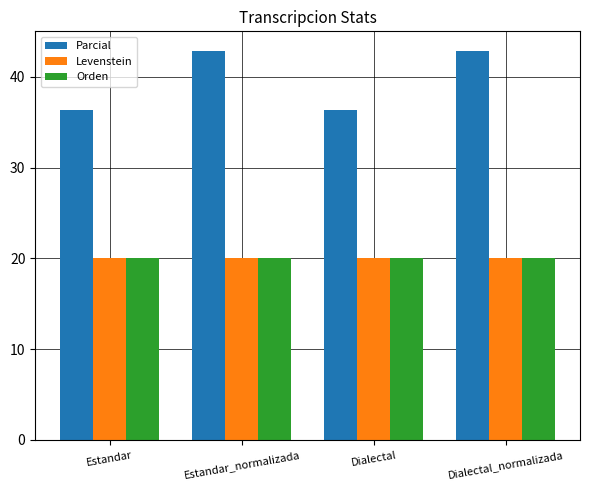

True or false: Parcial has a value of 13.5 at Dialectal_normalizada.

False